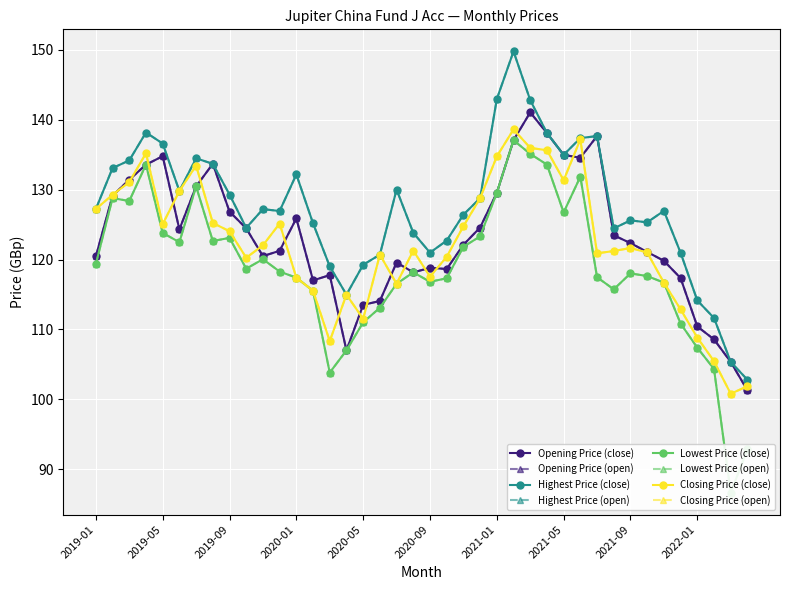

How many data points in Opening Price are less than 122?

19